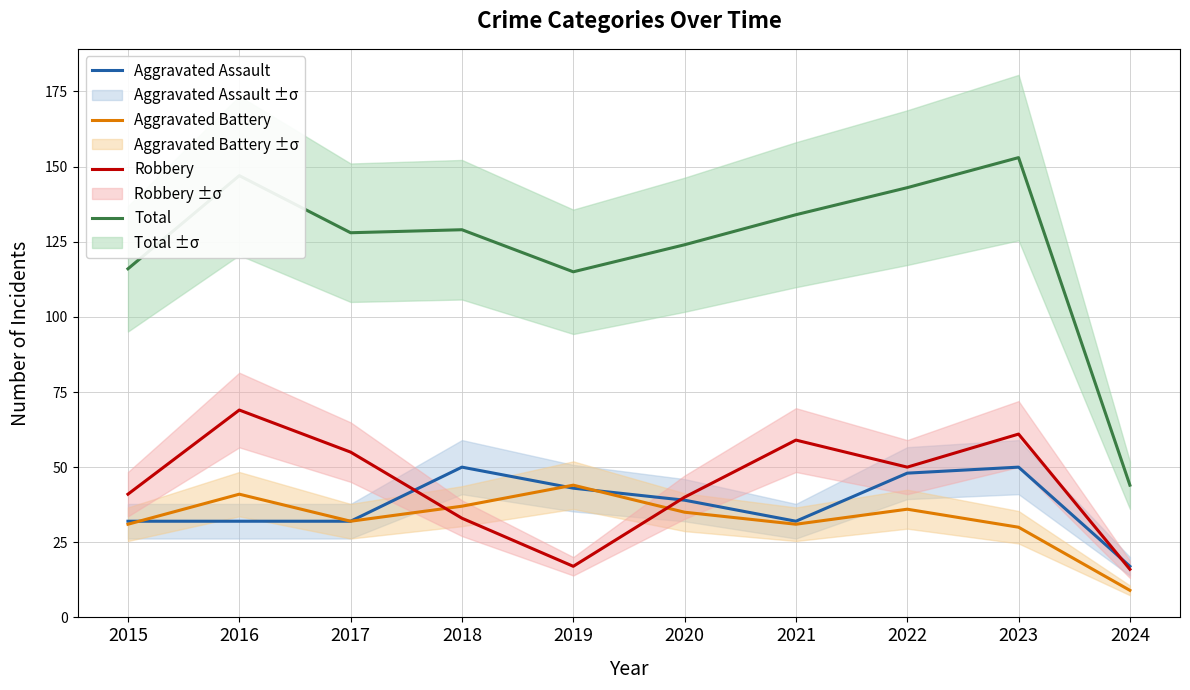

True or false: Total has a value of 32 at 2022.

False